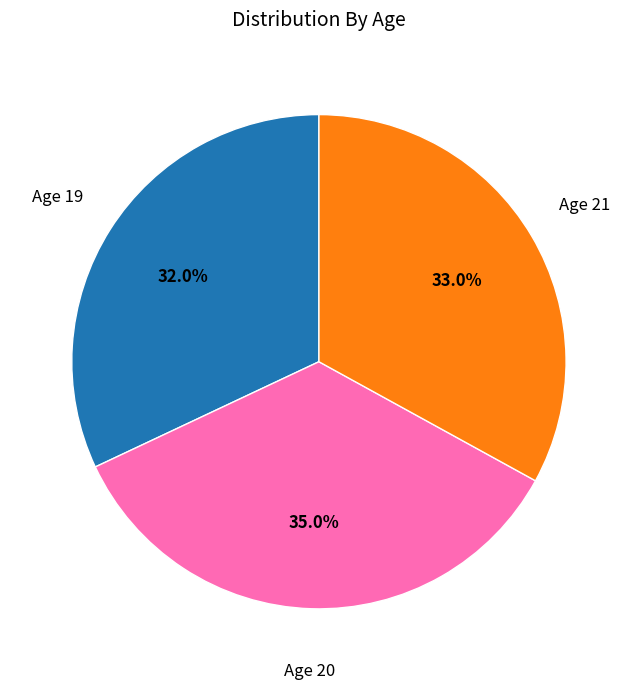

Does any single category account for the majority?

No